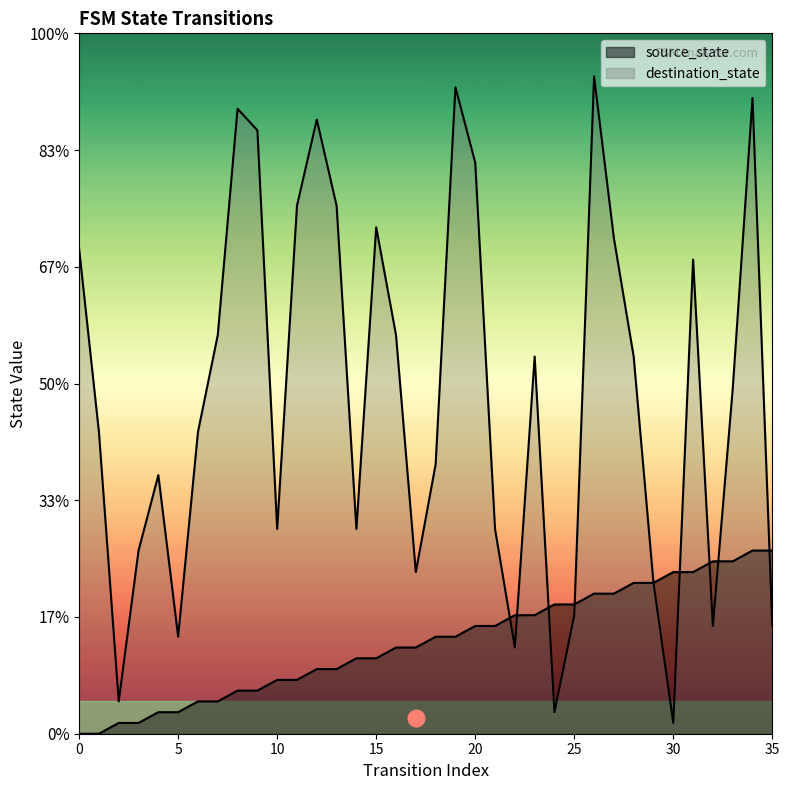

What is the difference between the source_state values at 17 and 29?

6